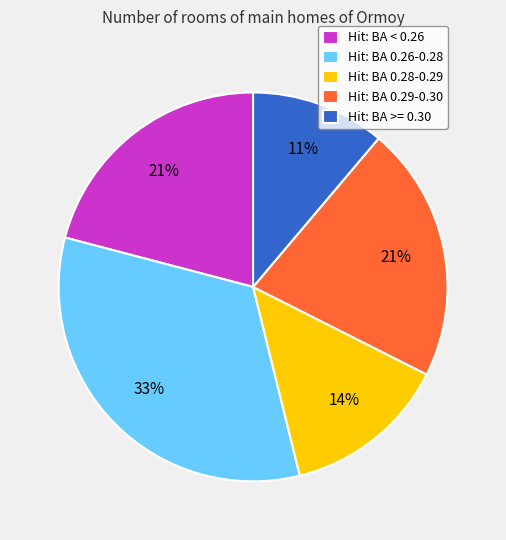

To the nearest percent, what portion does Hit: BA 0.28-0.29 represent?

14%